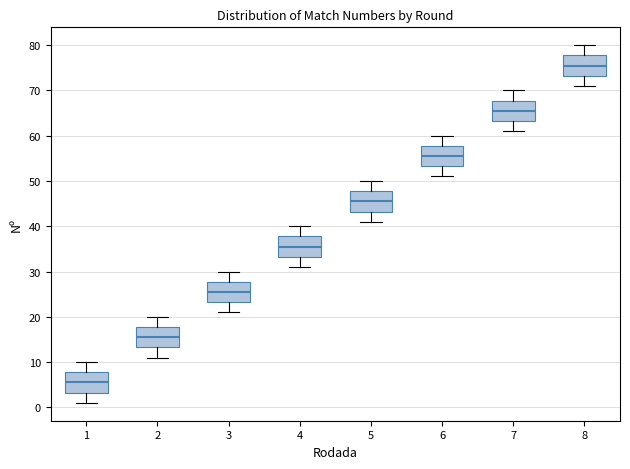

Reading left to right, read every box against the y-axis: the position of its median line, the range the box covers, and the ends of its whiskers. The values are not printed on the chart, so give them approximately, as read against the axis.

1: median 6, box 3 to 8, whiskers 1 to 10
2: median 16, box 13 to 18, whiskers 11 to 20
3: median 26, box 23 to 28, whiskers 21 to 30
4: median 36, box 33 to 38, whiskers 31 to 40
5: median 46, box 43 to 48, whiskers 41 to 50
6: median 56, box 53 to 58, whiskers 51 to 60
7: median 66, box 63 to 68, whiskers 61 to 70
8: median 76, box 73 to 78, whiskers 71 to 80